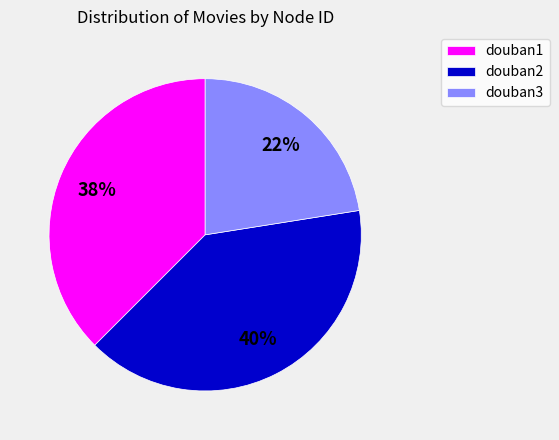

Is the sum of douban2 and douban1 greater than half?

Yes